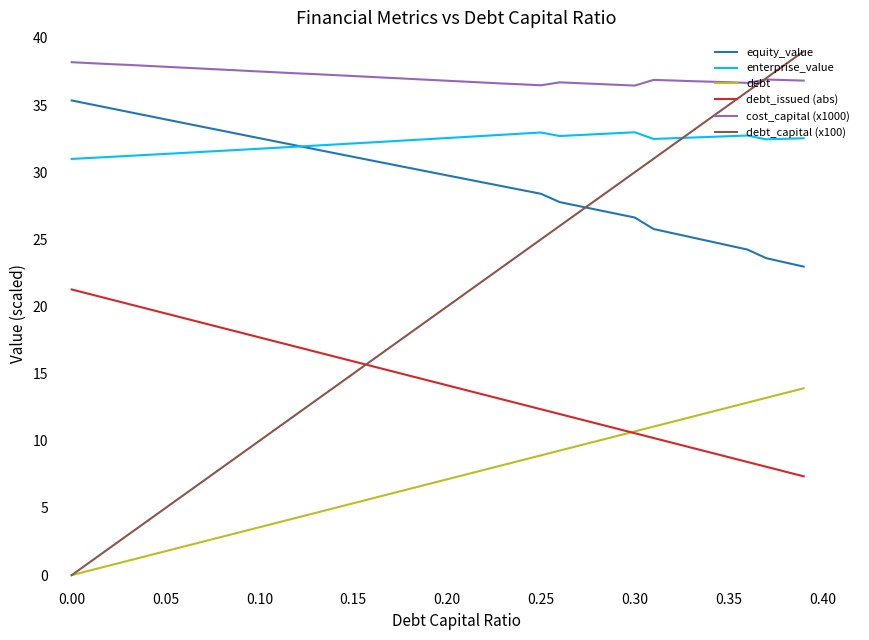

What is the maximum value shown in the chart?

39.0